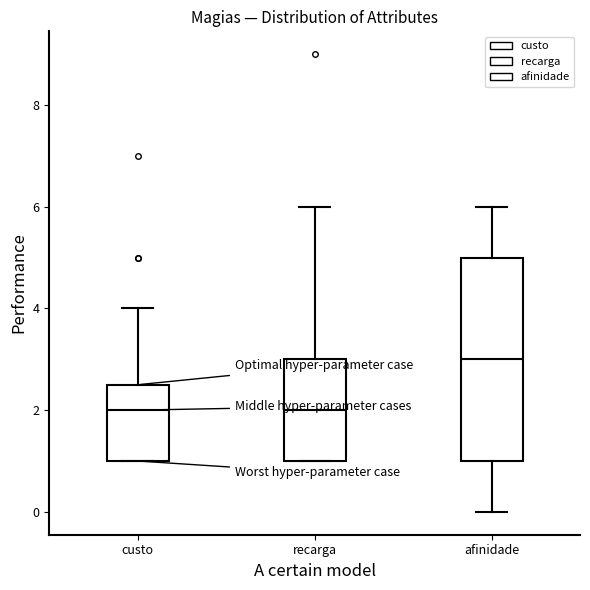

Reading left to right, read every box against the y-axis: the position of its median line, the range the box covers, and the ends of its whiskers. The values are not printed on the chart, so give them approximately, as read against the axis.

custo: median 2.0, box 1.0 to 2.6, whiskers 1.0 to 4.0
recarga: median 2.0, box 1.0 to 3.0, whiskers 1.0 to 6.0
afinidade: median 3.0, box 1.0 to 5.0, whiskers 0.0 to 6.0